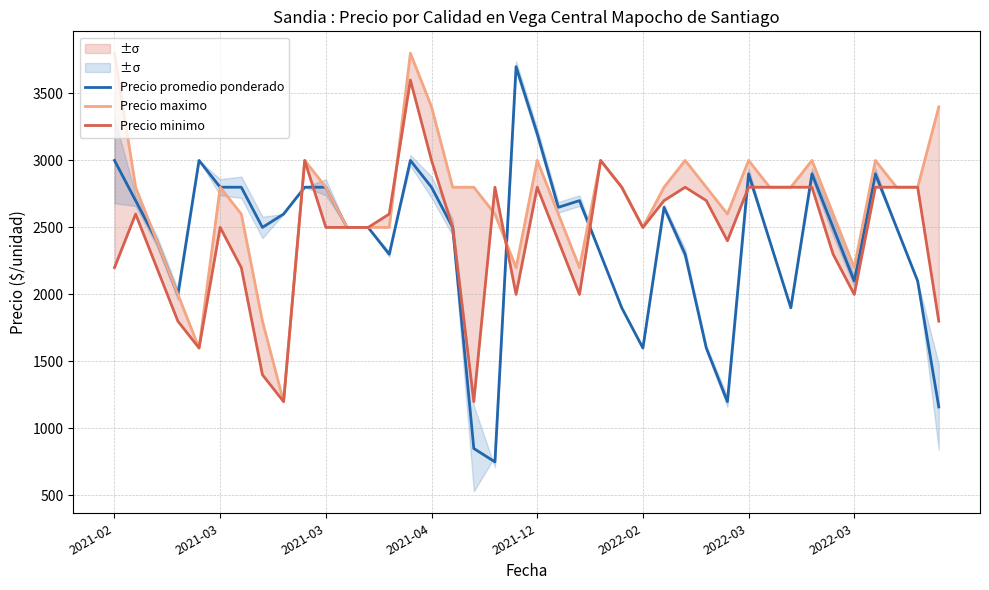

Rank the series by their maximum value, from lowest to highest.

Precio minimo, Precio promedio ponderado, Precio maximo